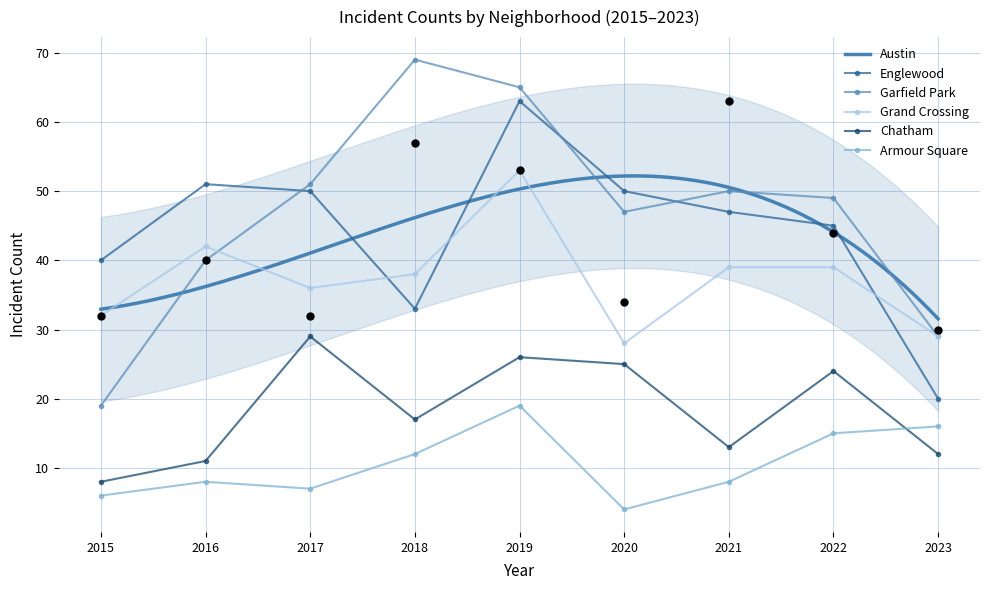

Which series has the largest total across all categories?

Garfield Park